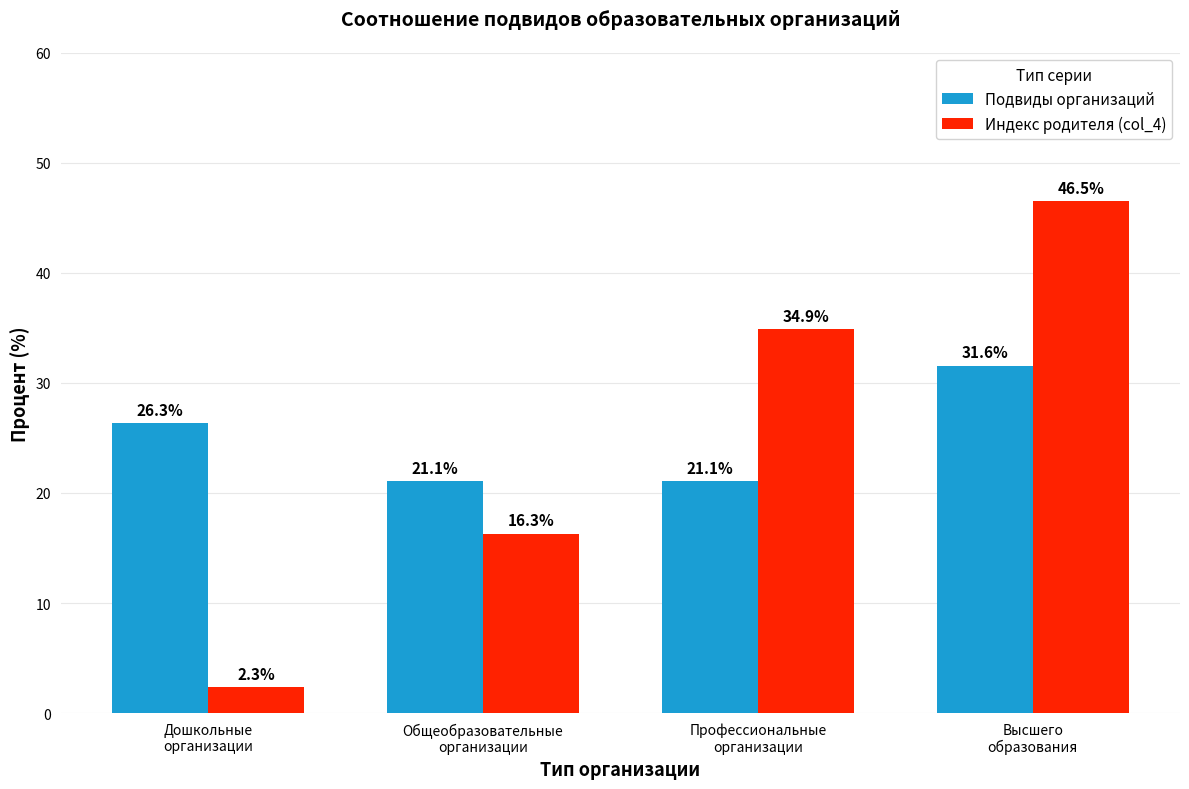

How many groups of bars are there?

4